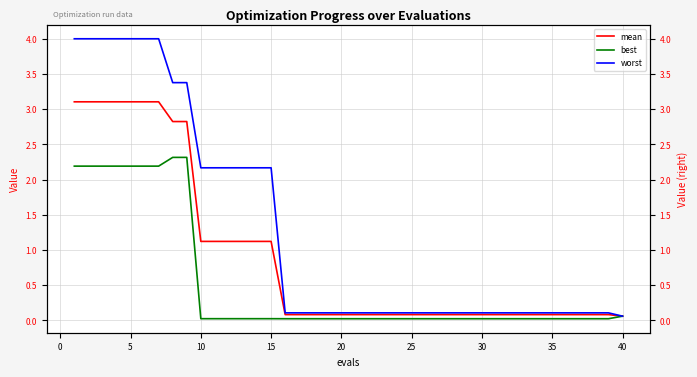

What is the greatest value displayed?

4.0